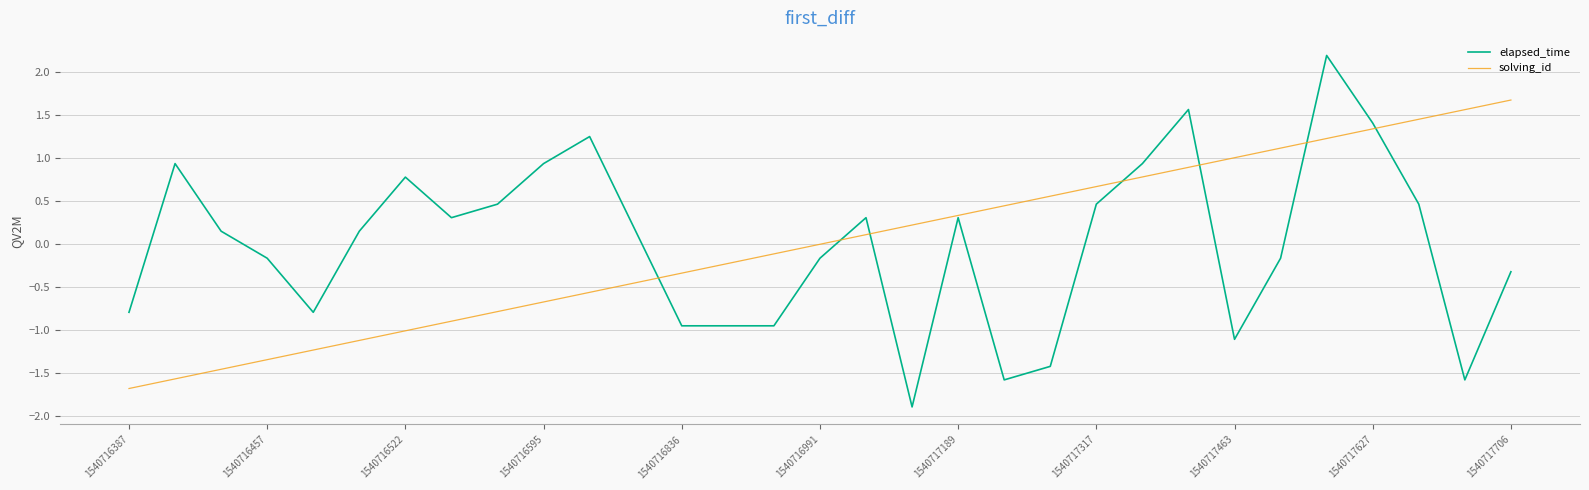

Which series has the widest spread of values?

elapsed_time